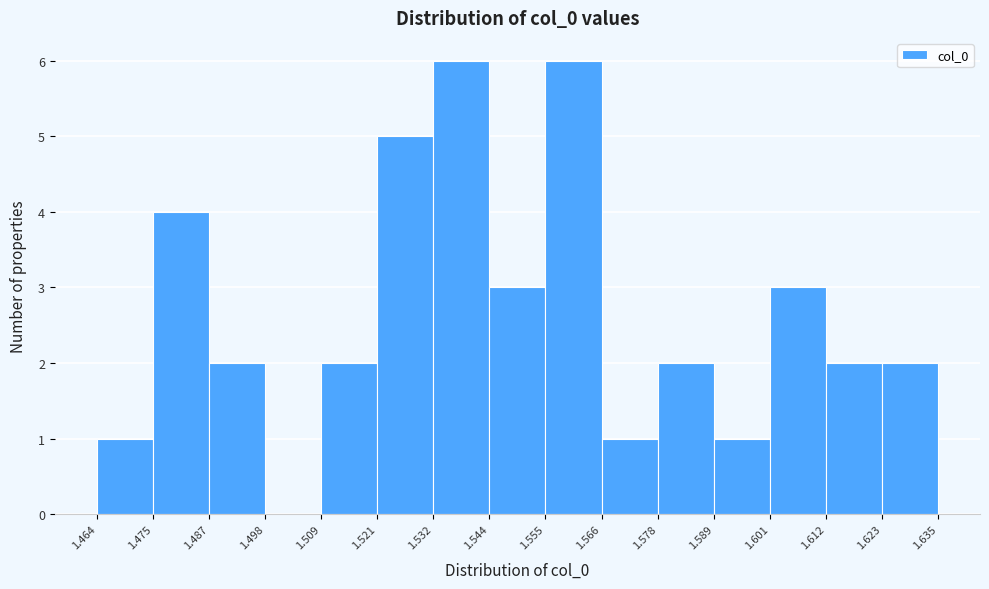

What is the height of the bar covering 1.464 to 1.475 on the x-axis? The values are not printed on the chart, so give them approximately, as read against the axis.

1